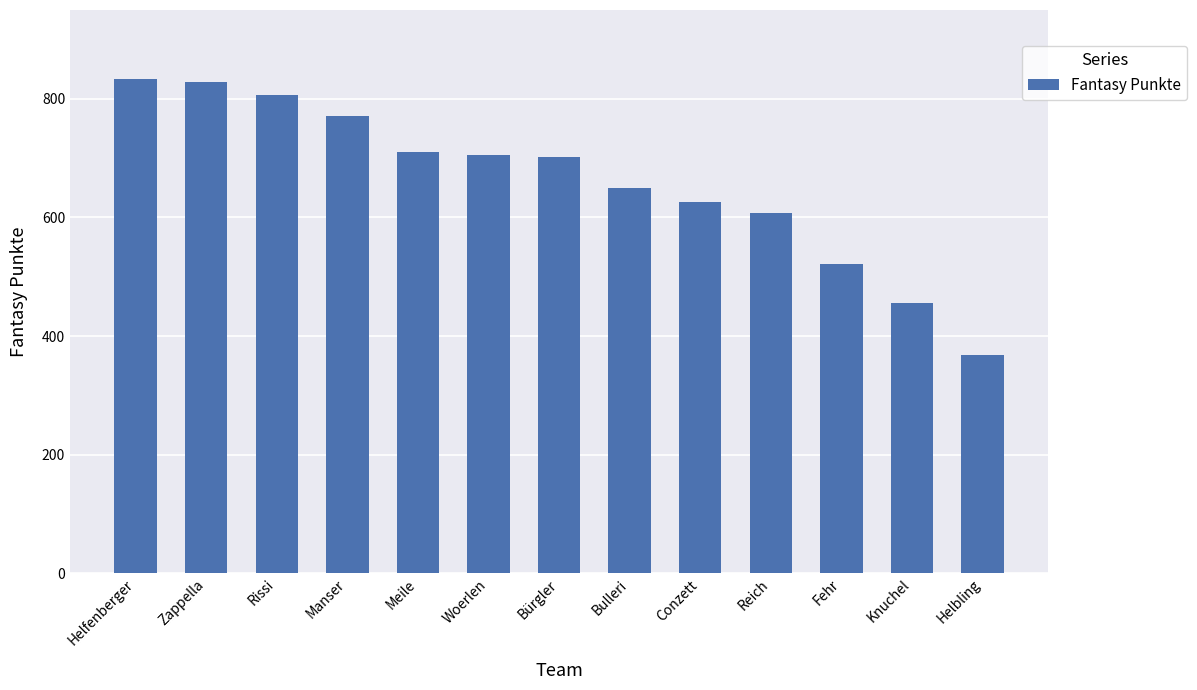

Are the bars horizontal?

No